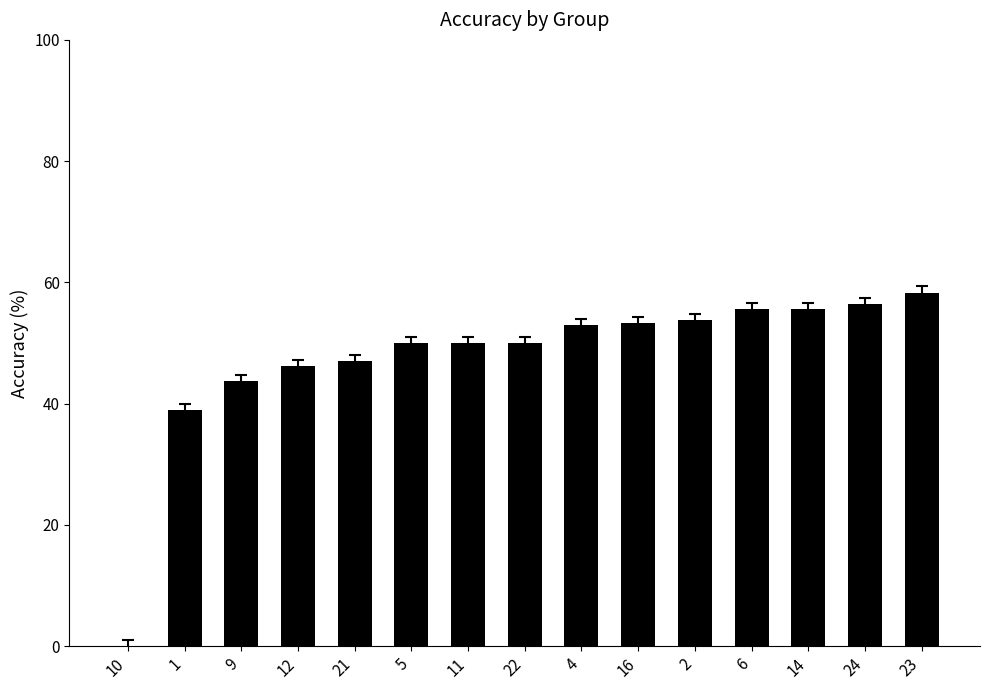

Are the bars horizontal?

No